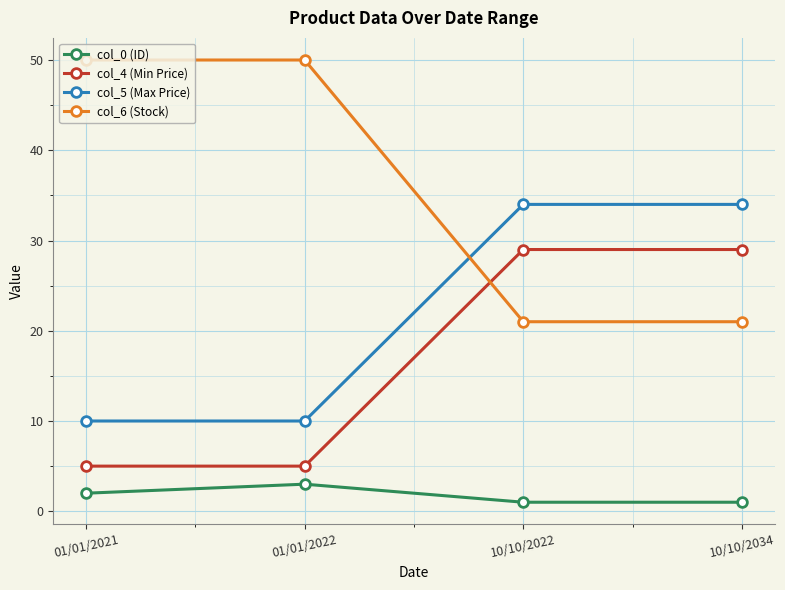

What are all the series names shown in the legend?

col_0 (ID), col_4 (Min Price), col_5 (Max Price), col_6 (Stock)